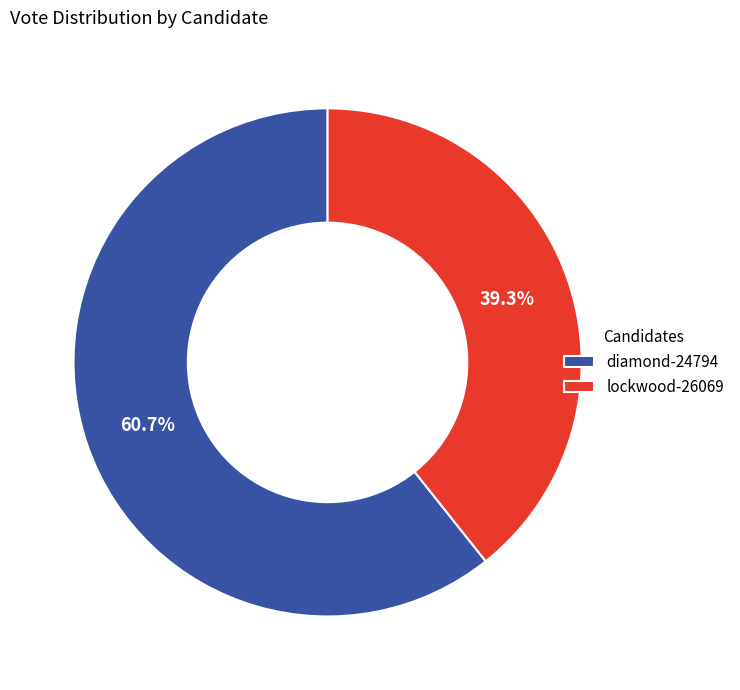

To the nearest percent, what portion does lockwood-26069 represent?

39%